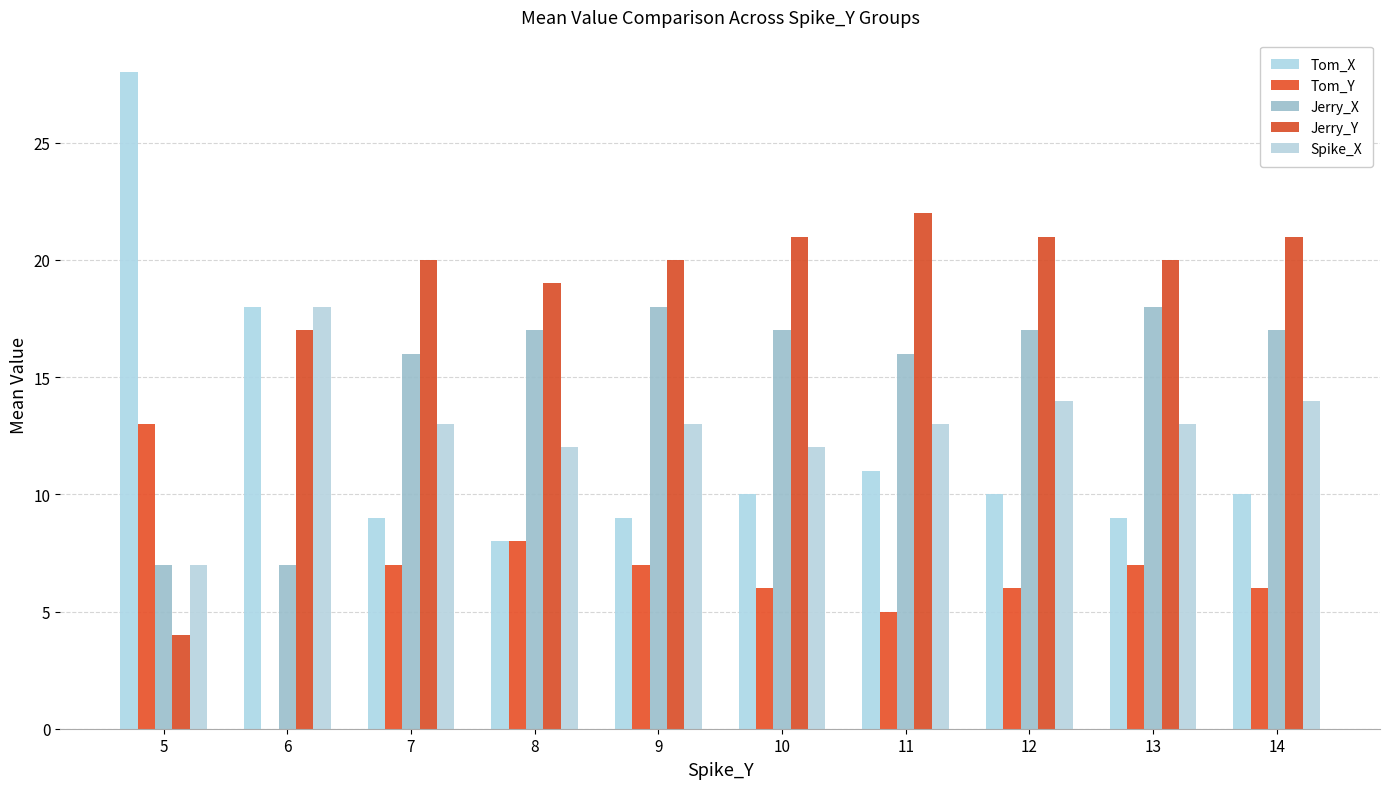

At how many categories does at least one series exceed 6?

10